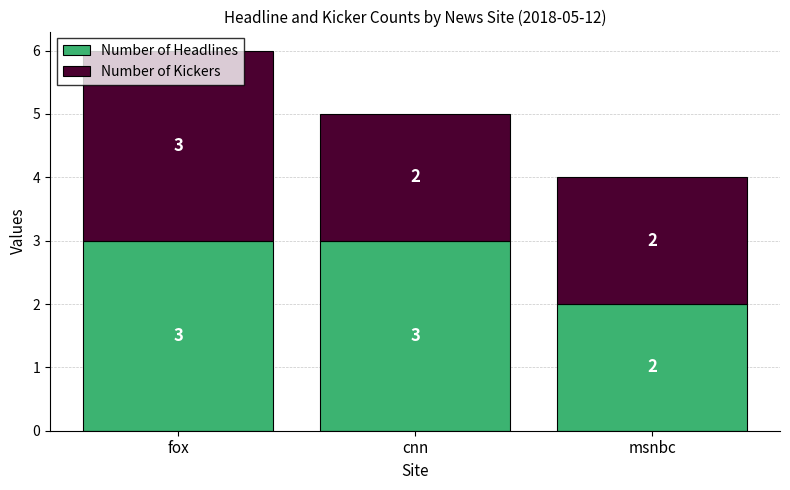

At which label is Number of Headlines closest to 2?

msnbc